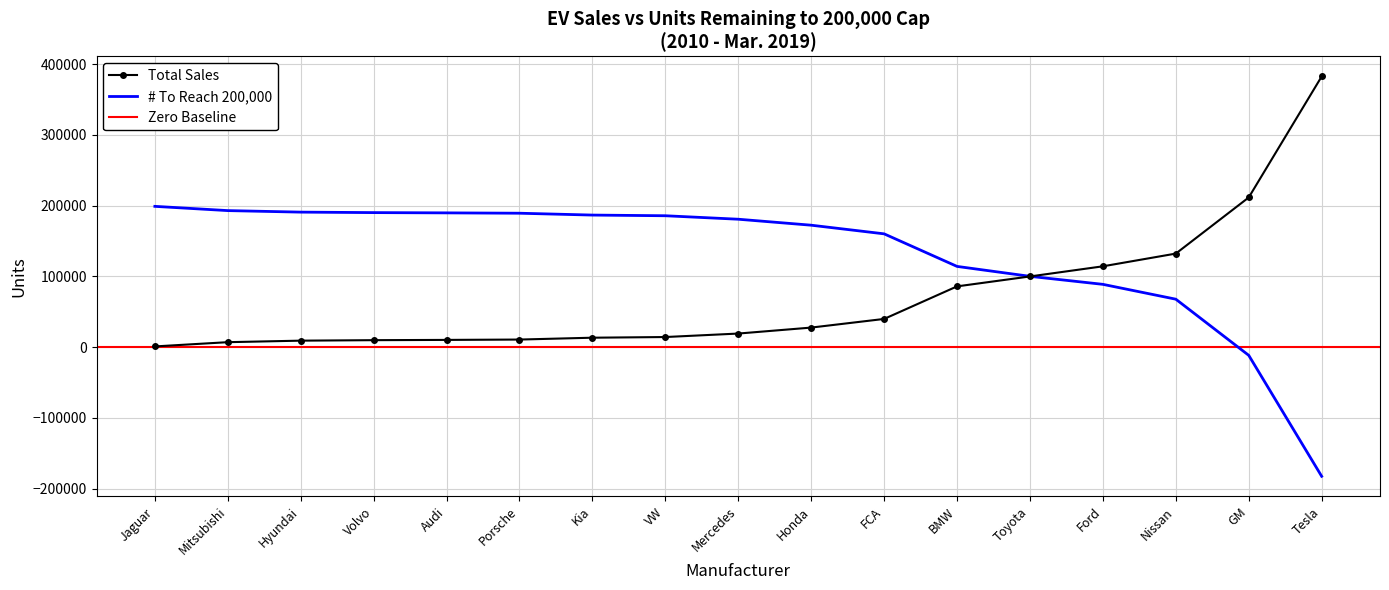

What is the sum of all # To Reach values?

2214341